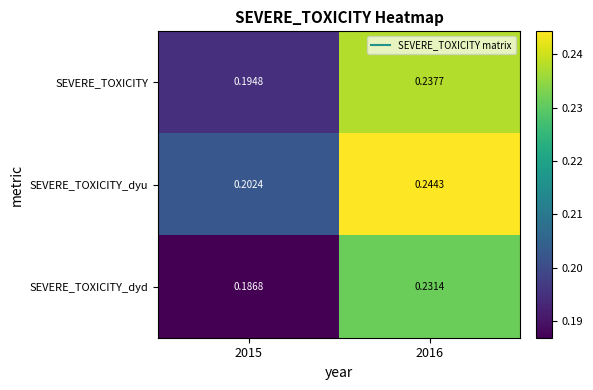

At 2015, list the series in order from smallest to largest.

SEVERE_TOXICITY_dyd, SEVERE_TOXICITY, SEVERE_TOXICITY_dyu